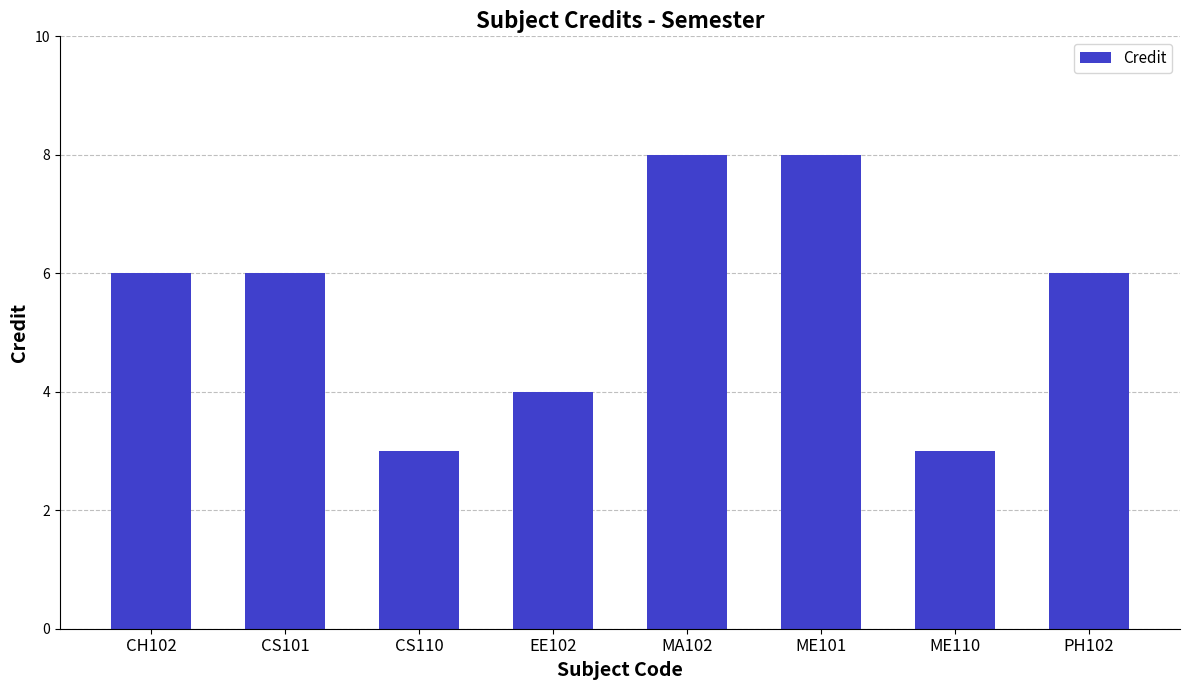

Reading left to right, transcribe all the data shown in this chart.

CH102=6	CS101=6	CS110=3	EE102=4	MA102=8	ME101=8	ME110=3	PH102=6